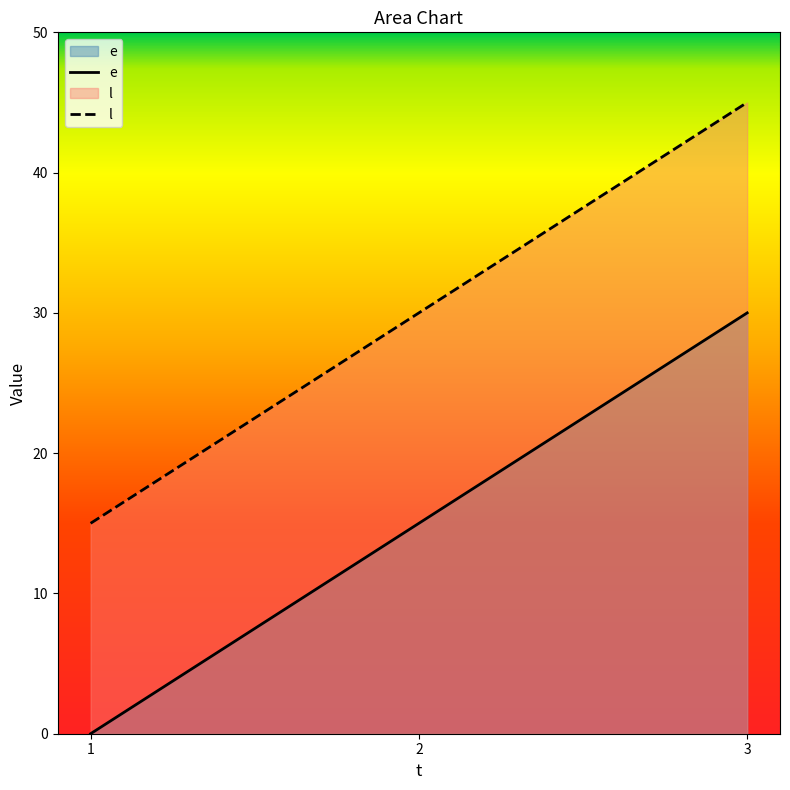

How many lines are shown in the chart?

2